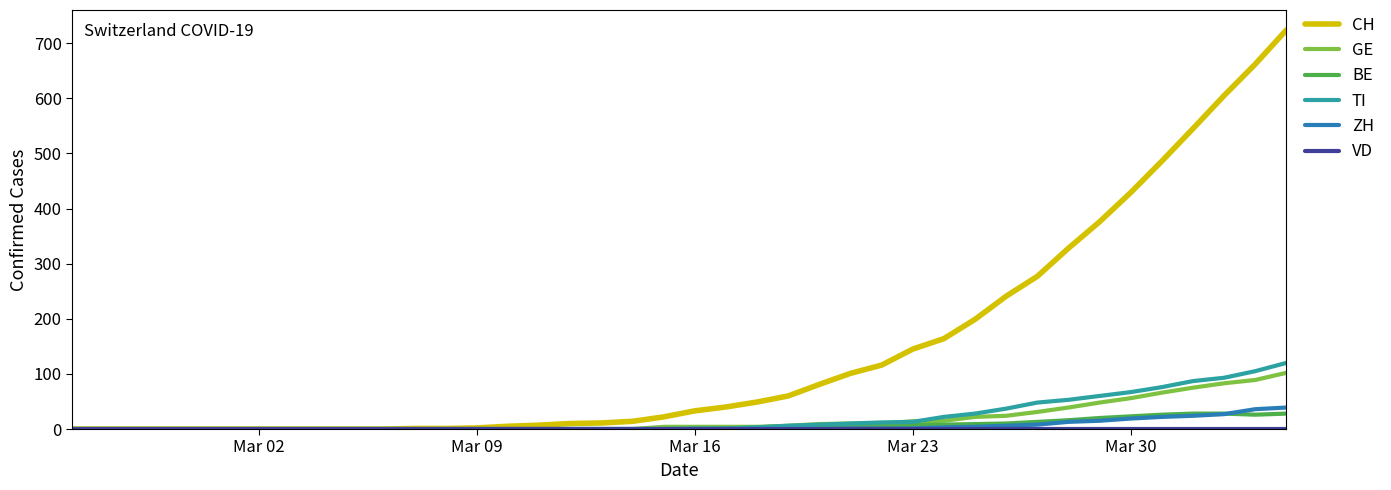

Which series has the largest total across all categories?

CH